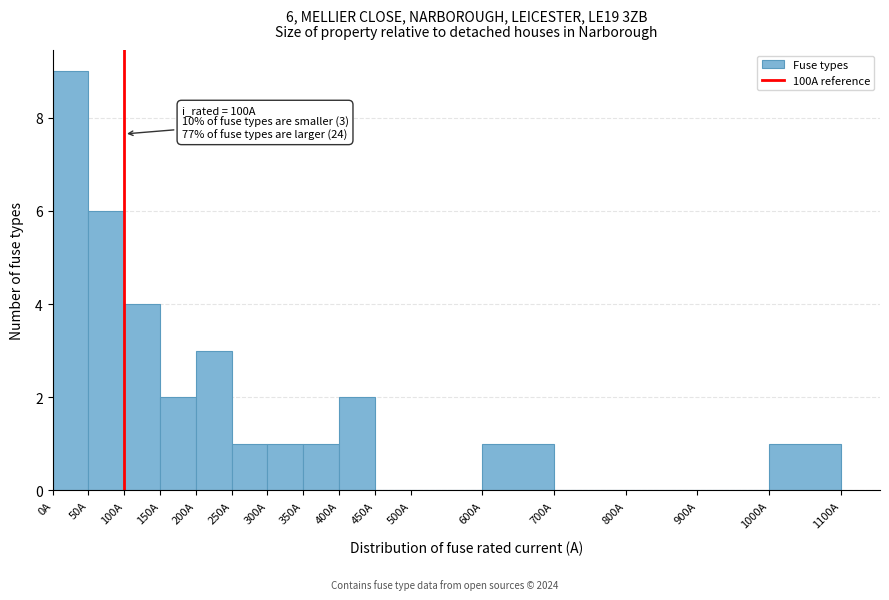

Over which range of the x-axis is the bar tallest?

0 to 50